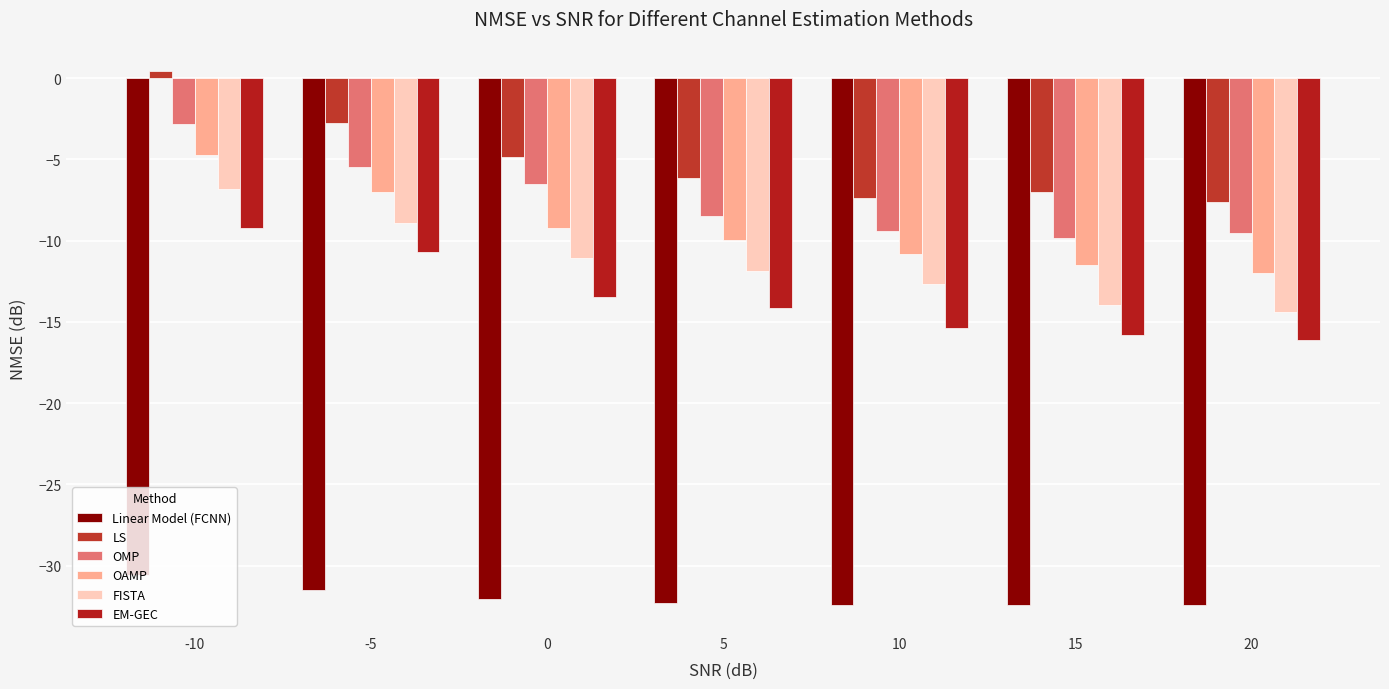

Where does the Linear Model (FCNN) series first go above -32?

-10